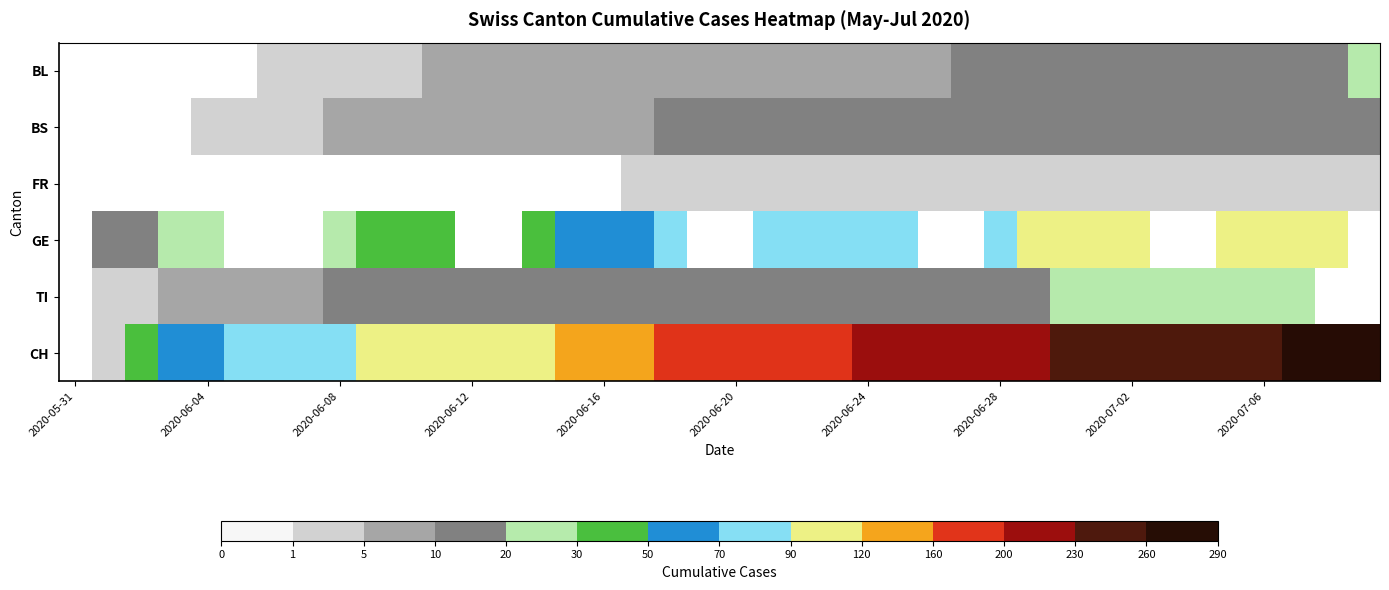

How many data points in BL are less than 8?

13